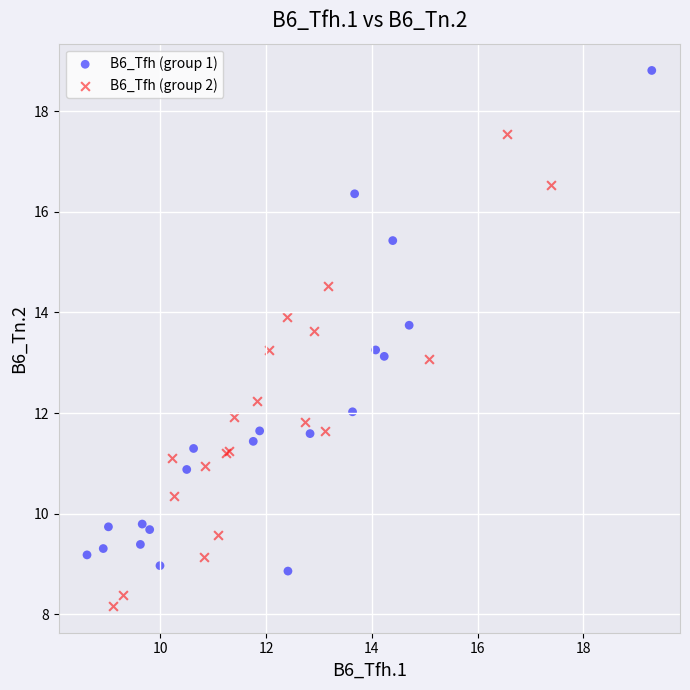

Which series has the widest spread of Y values?

B6_Tfh (group 1)